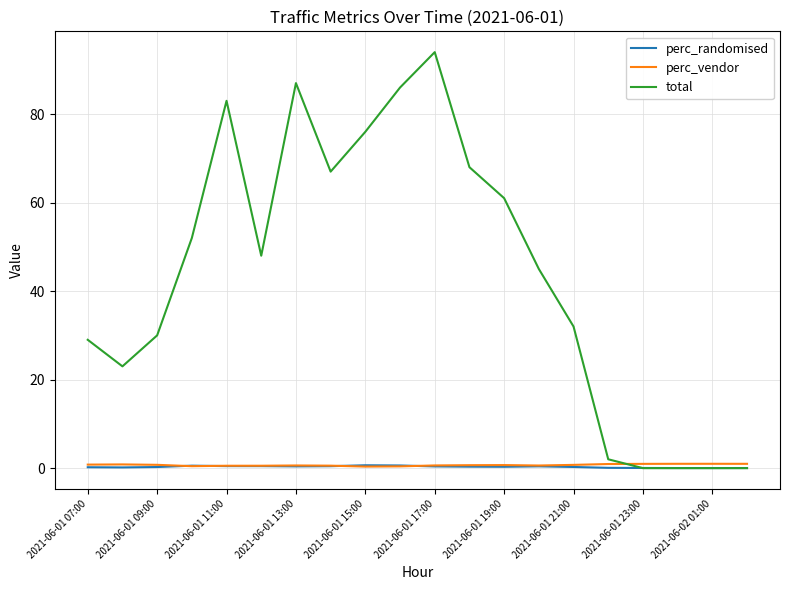

Which series has the widest spread of values?

total